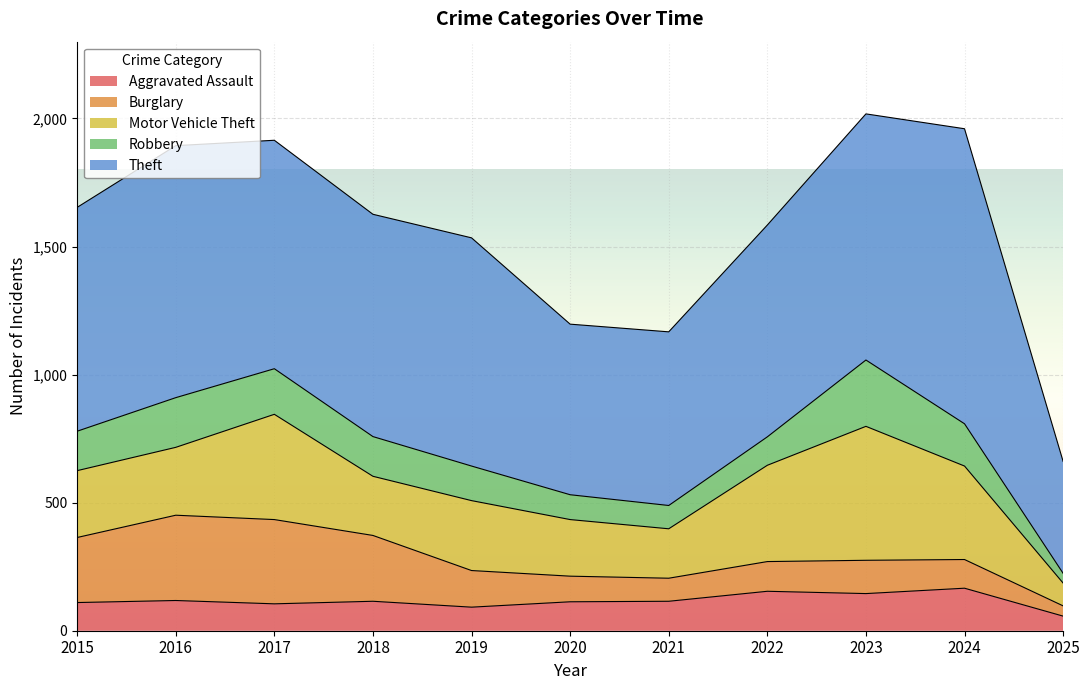

In Robbery, how many points are lower than both neighbors (excluding endpoints)?

1